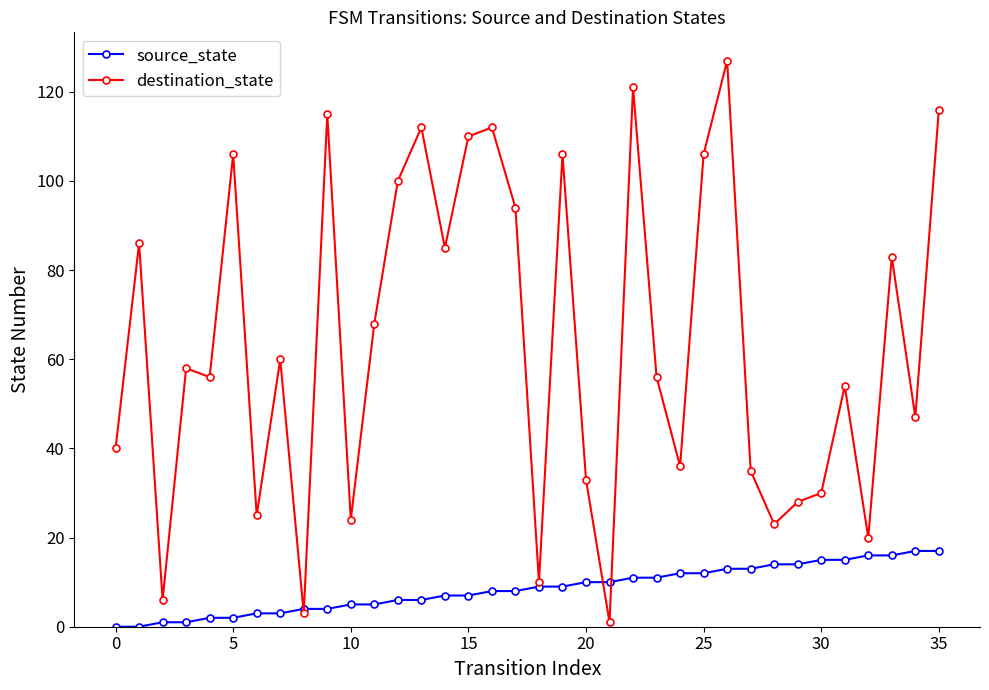

Which series has the largest total across all categories?

destination_state